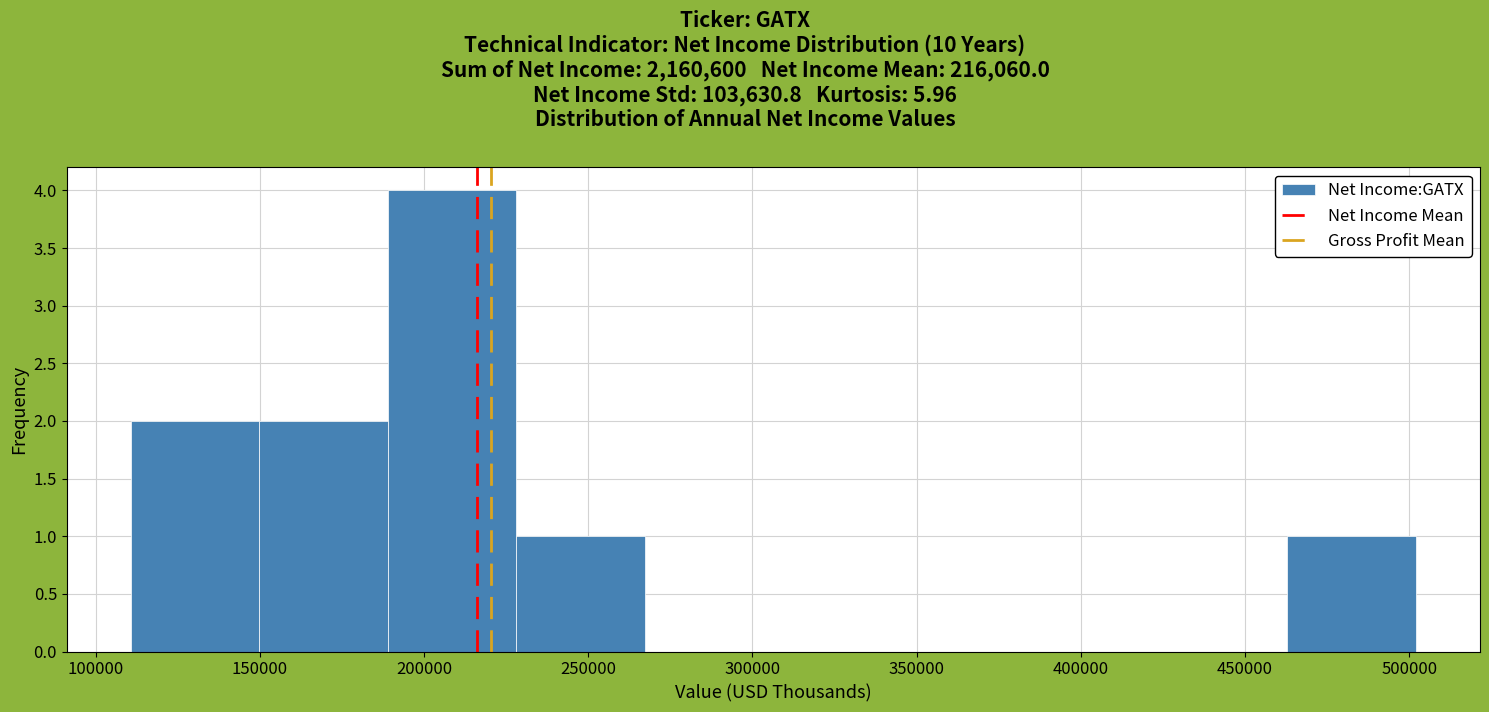

Over which range of the x-axis is the bar tallest?

190000 to 230000